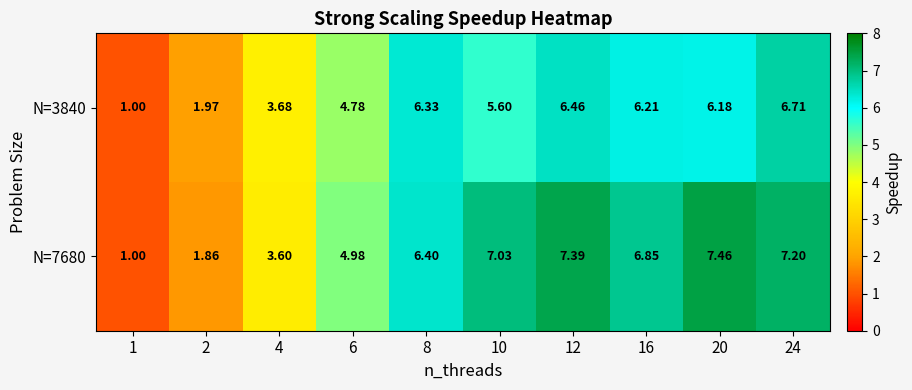

How many data points does each series have?

10